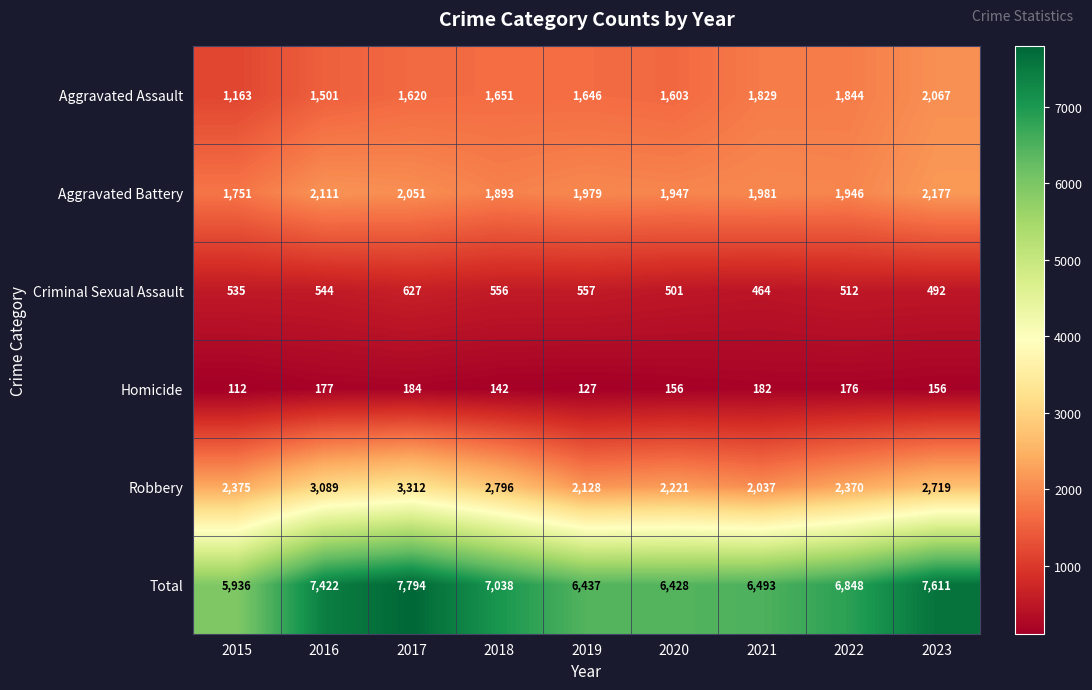

Which category has the highest value across all series?

2017